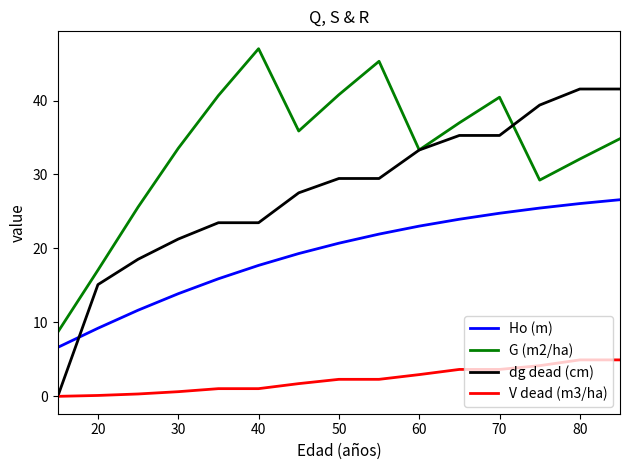

Which series has the widest spread of values?

dg dead (cm)